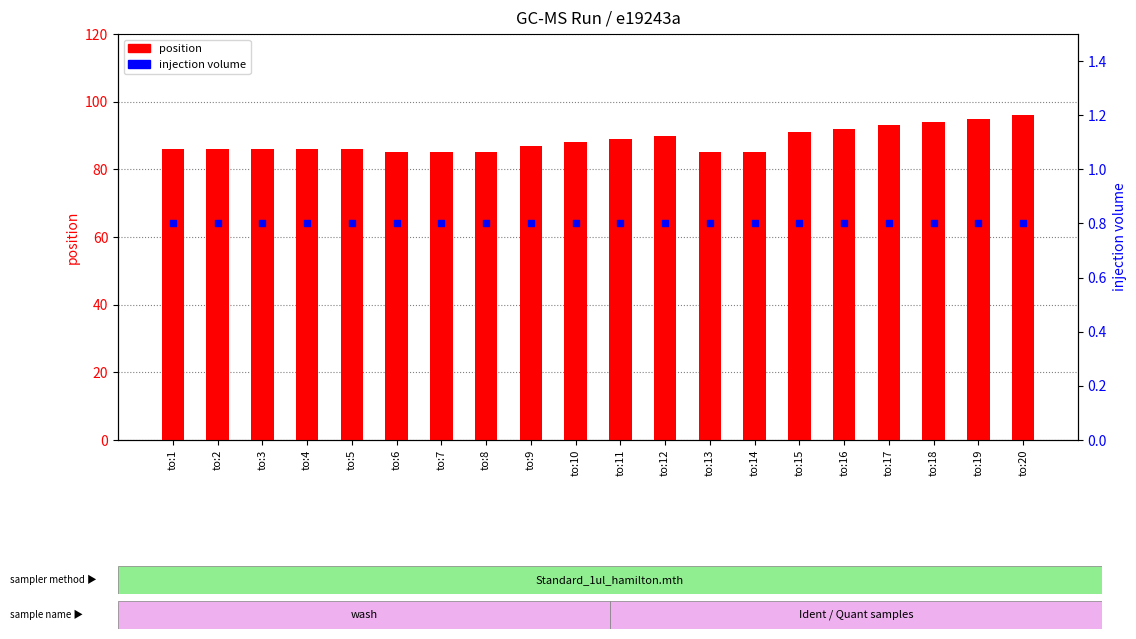

Which series reaches the maximum Y coordinate?

position